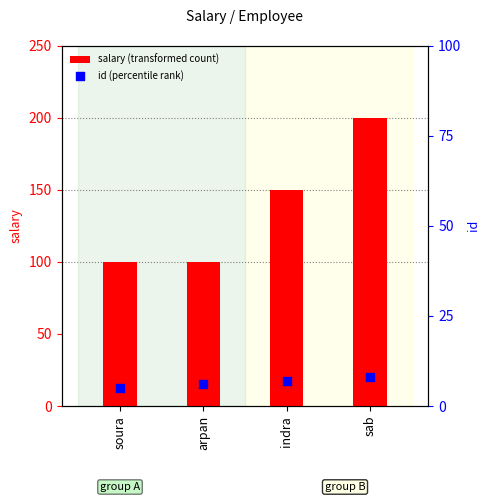

What is the total value across all series at arpan?

106